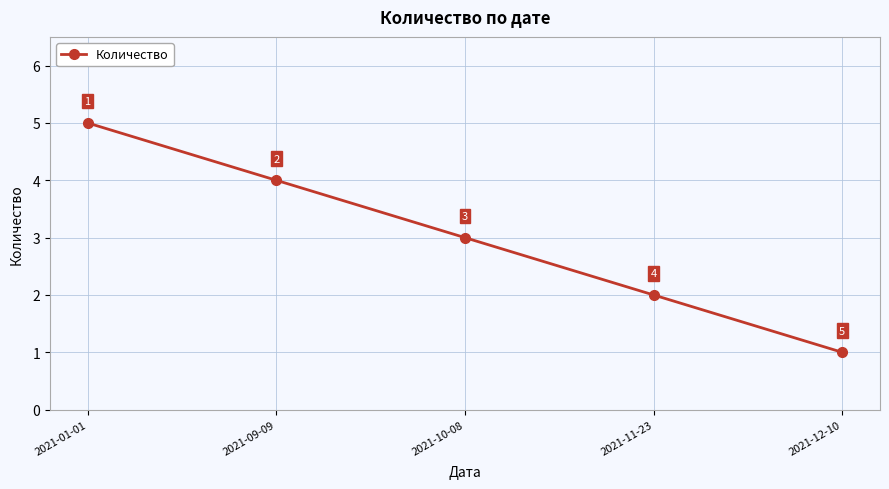

Count the number of categories in the chart.

5